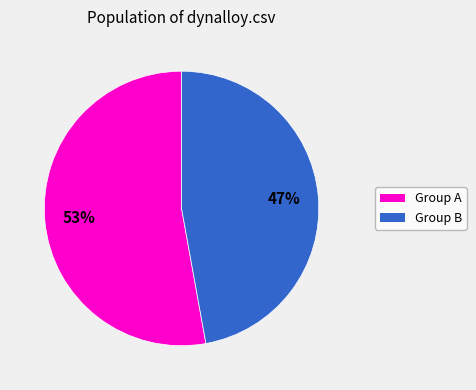

Is there a majority slice in this chart?

Yes